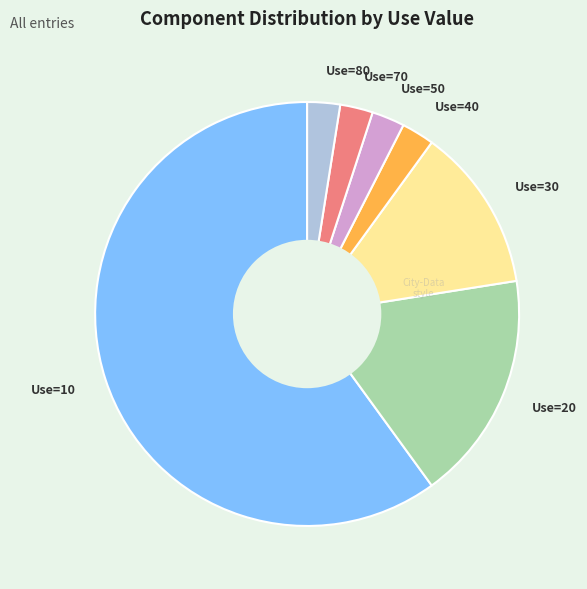

What is the ratio of the value at Use=20 to the value at Use=50?

7.0